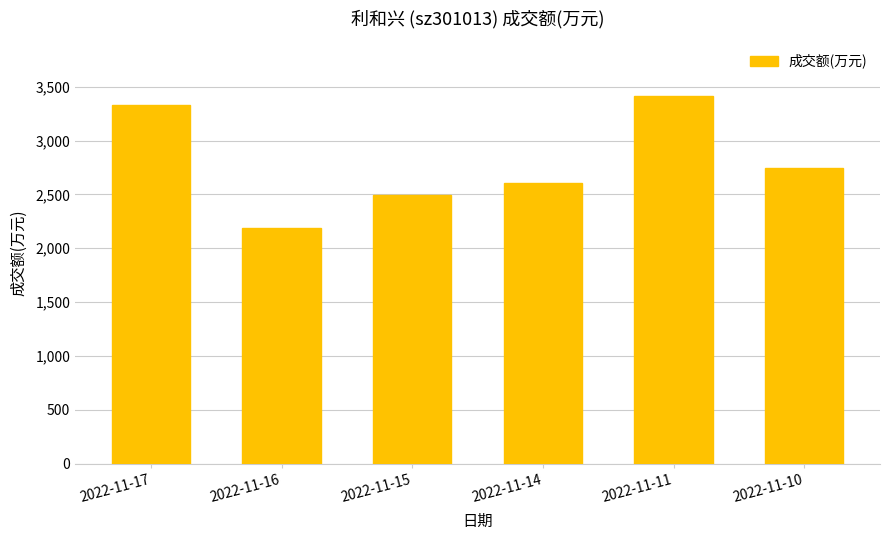

List the labels in order of value, largest first.

2022-11-11, 2022-11-17, 2022-11-10, 2022-11-14, 2022-11-15, 2022-11-16